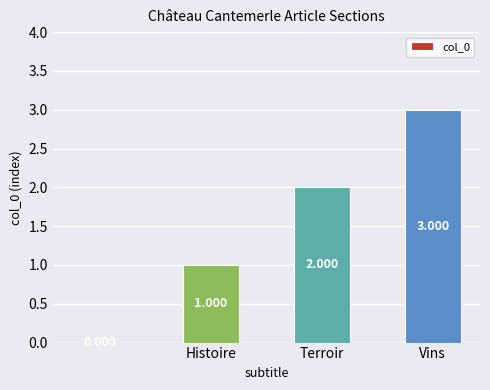

Which has a higher value, Terroir or Vins?

Vins